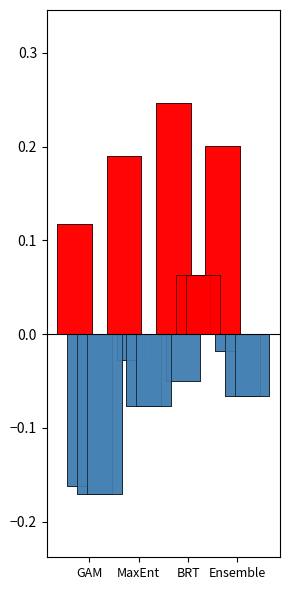

Rank the categories by AUC value from lowest to highest.

GAM, MaxEnt, Ensemble, BRT